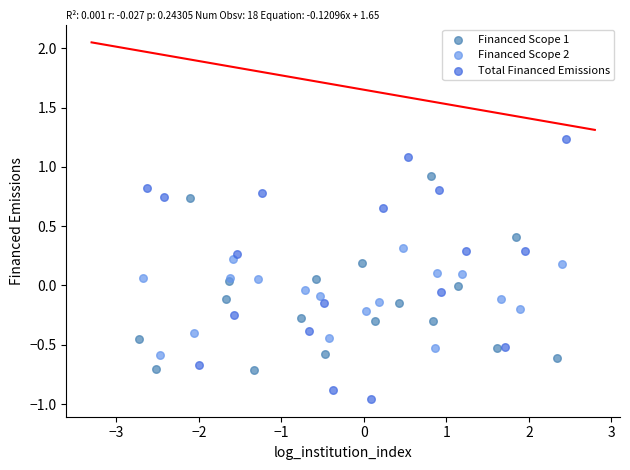

Which series has the largest Y range (max minus min)?

Total Financed Emissions